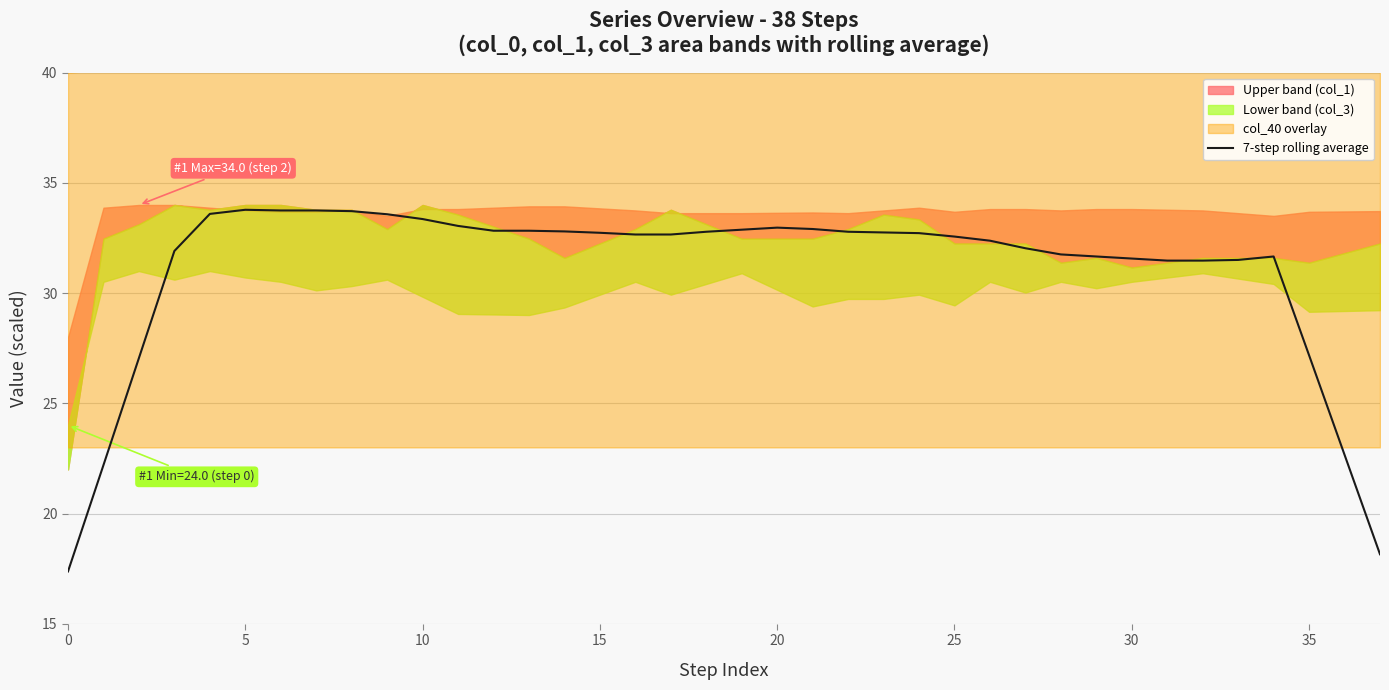

How many points are higher than both their immediate neighbors (excluding endpoints)?

3